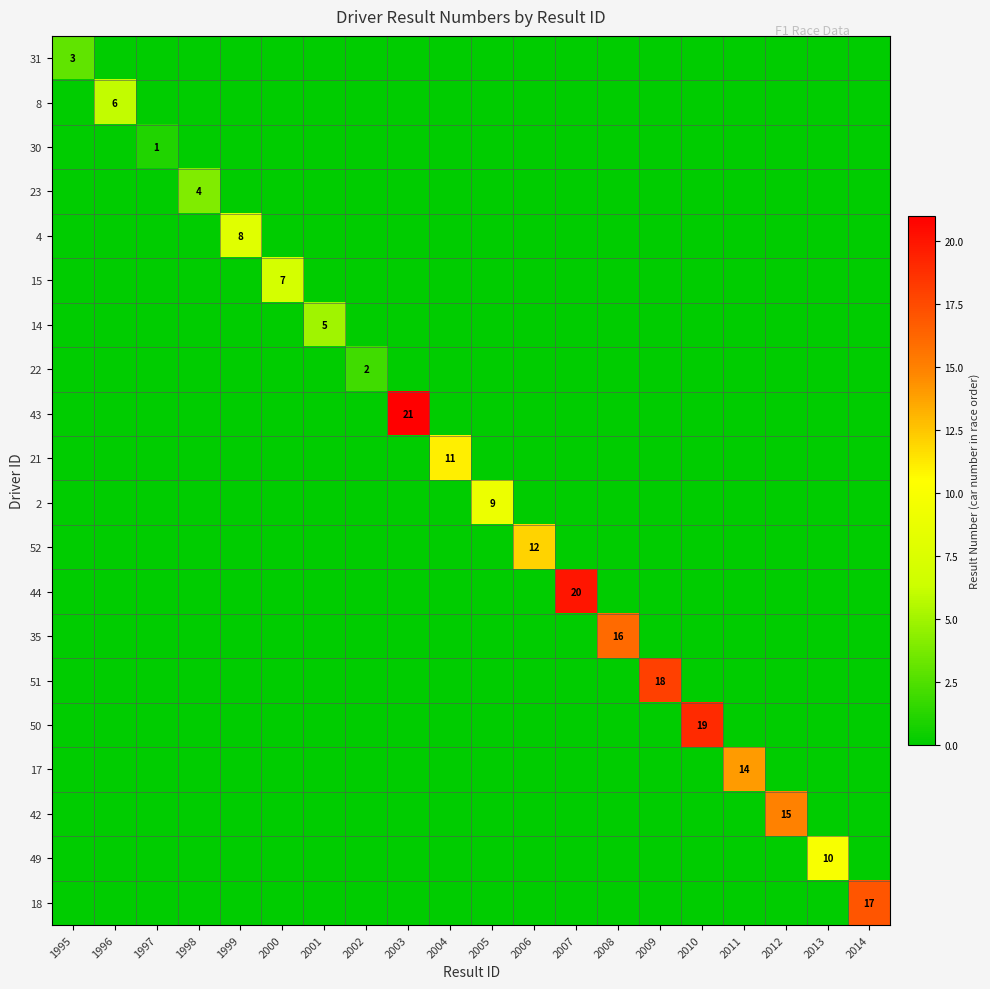

Which series has the largest total across all categories?

43